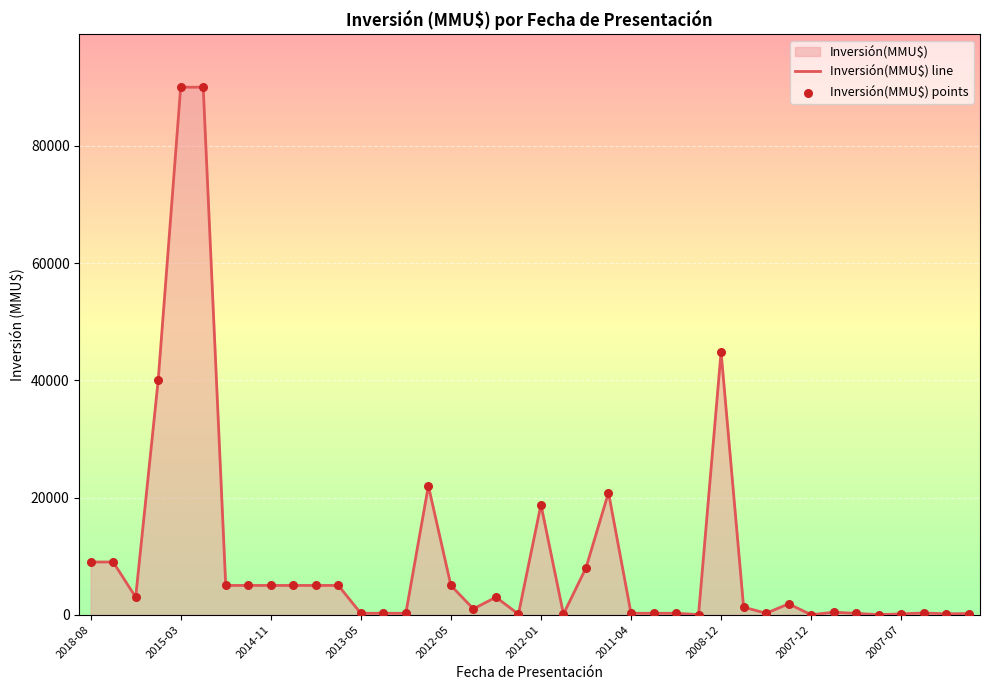

Which series contains the highest Y value?

Inversión(MMU$) line